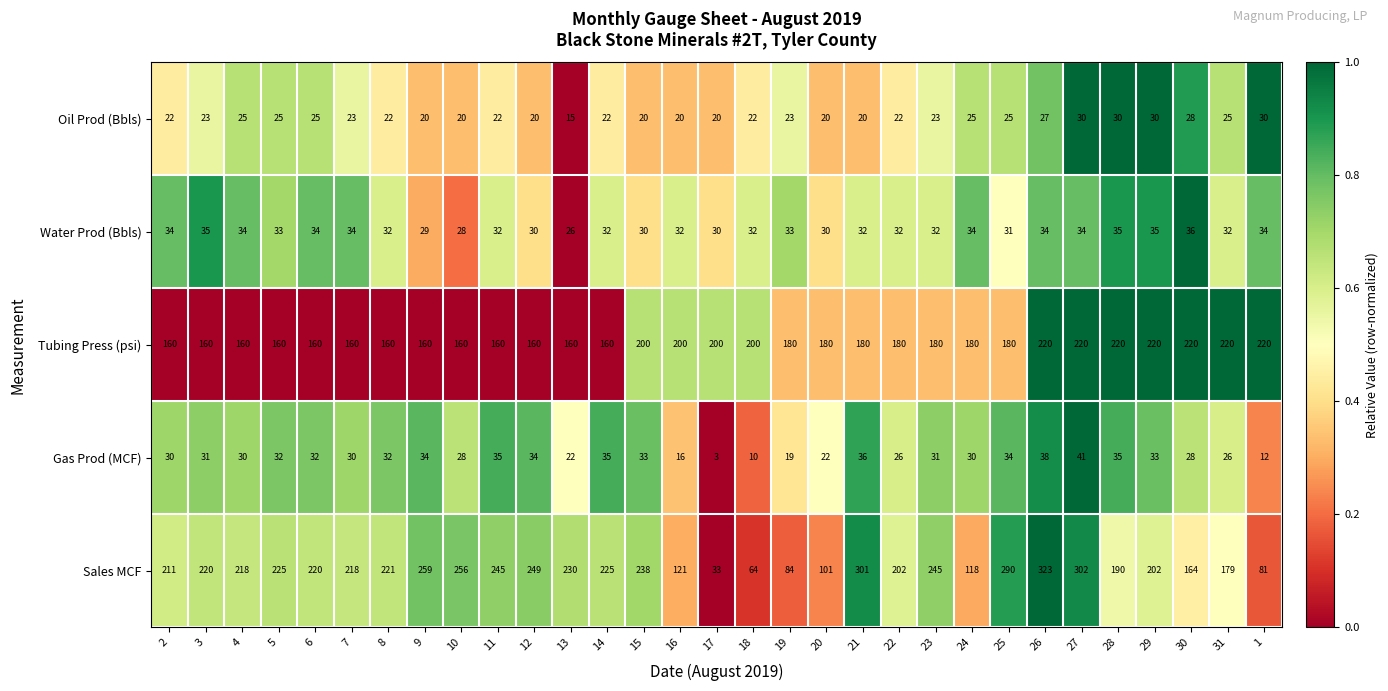

What is the average value of the Tubing Press (psi) series?

183